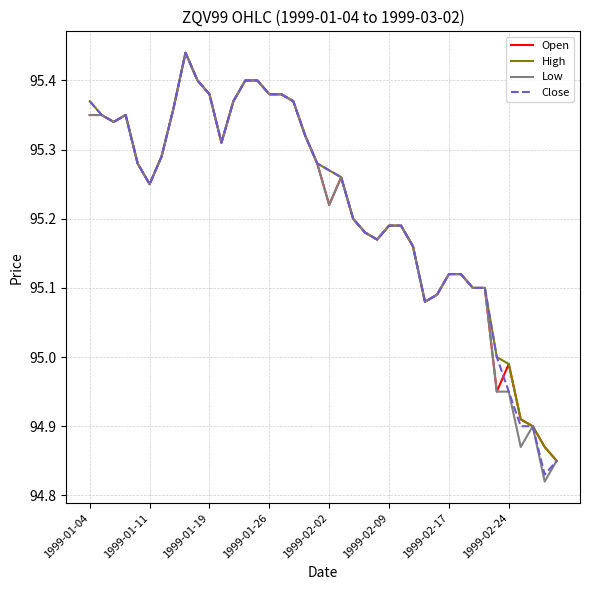

True or false: Open has more than 1 points higher than both neighbors.

True